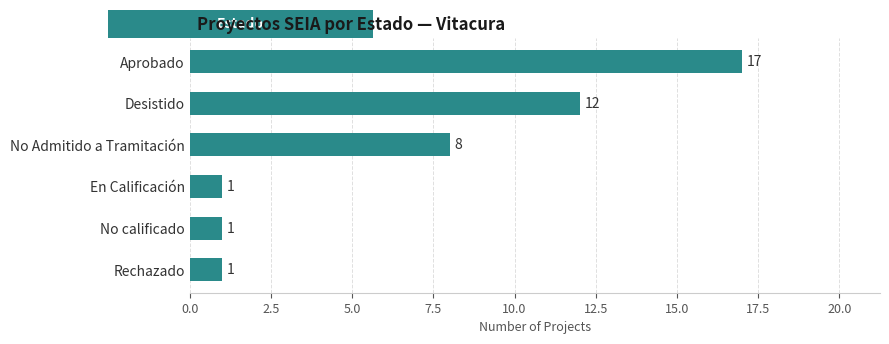

True or false: the data shows 14 at No Admitido a Tramitación.

False